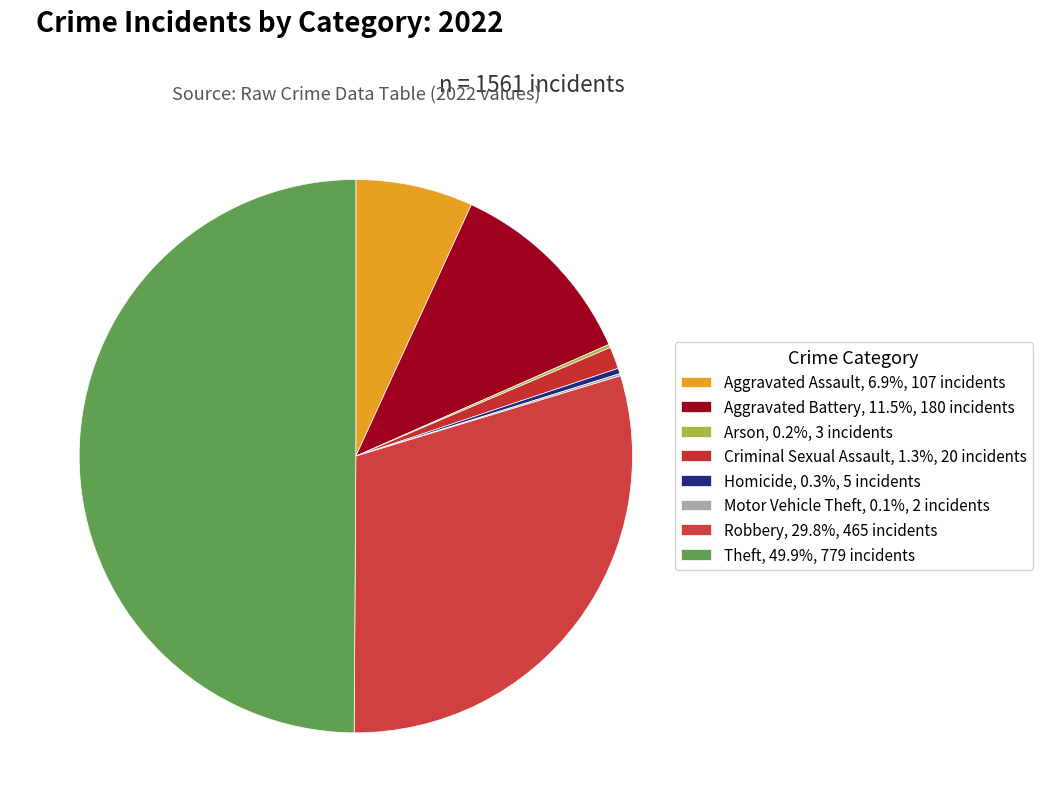

Is Homicide the majority of the pie?

No